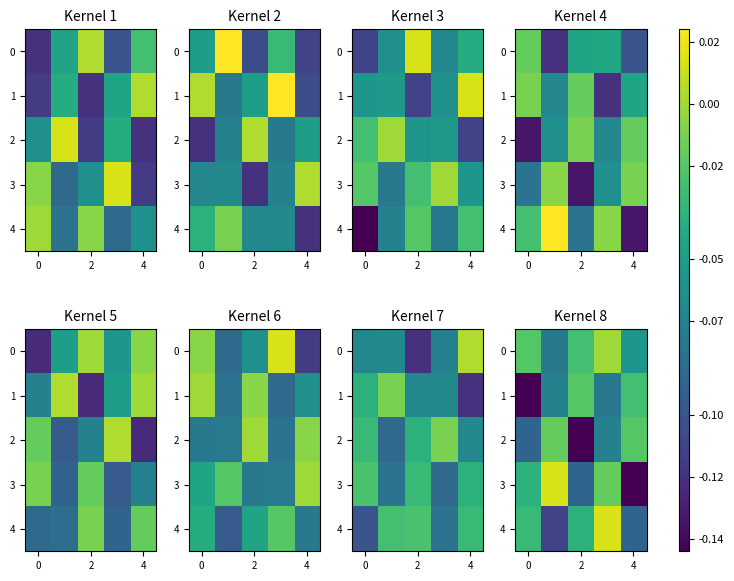

How many values in the 0 series are below 0?

4